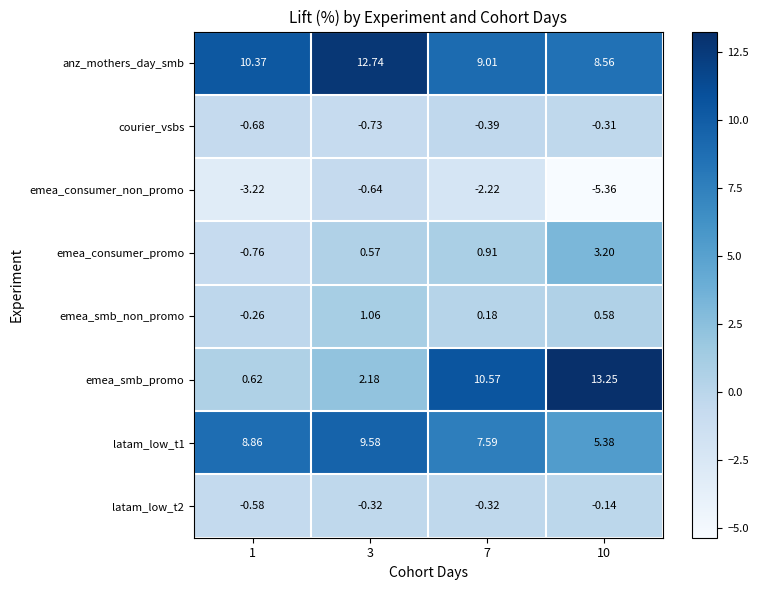

Which series has the largest total across all categories?

anz_mothers_day_smb